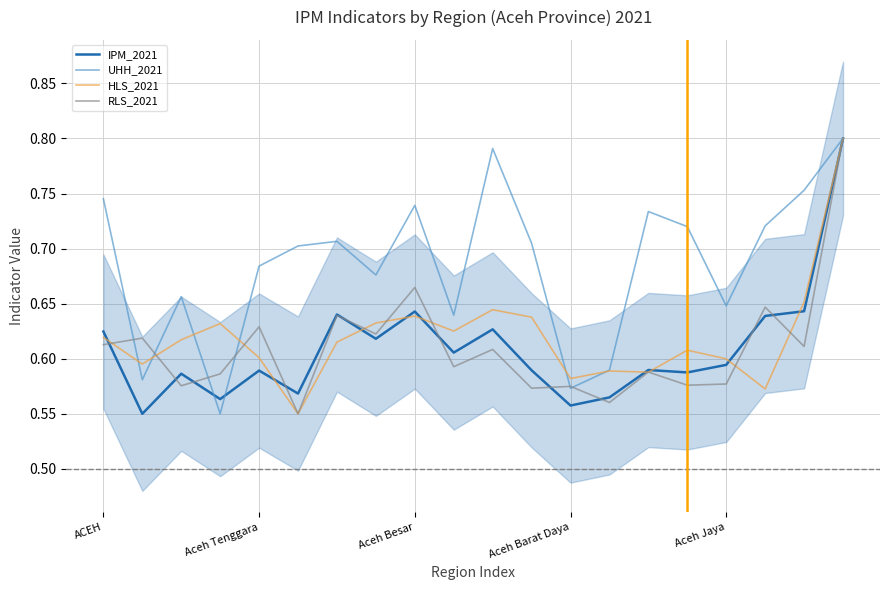

Is it true that HLS_2021 equals 0.6 at Aceh Jaya?

True